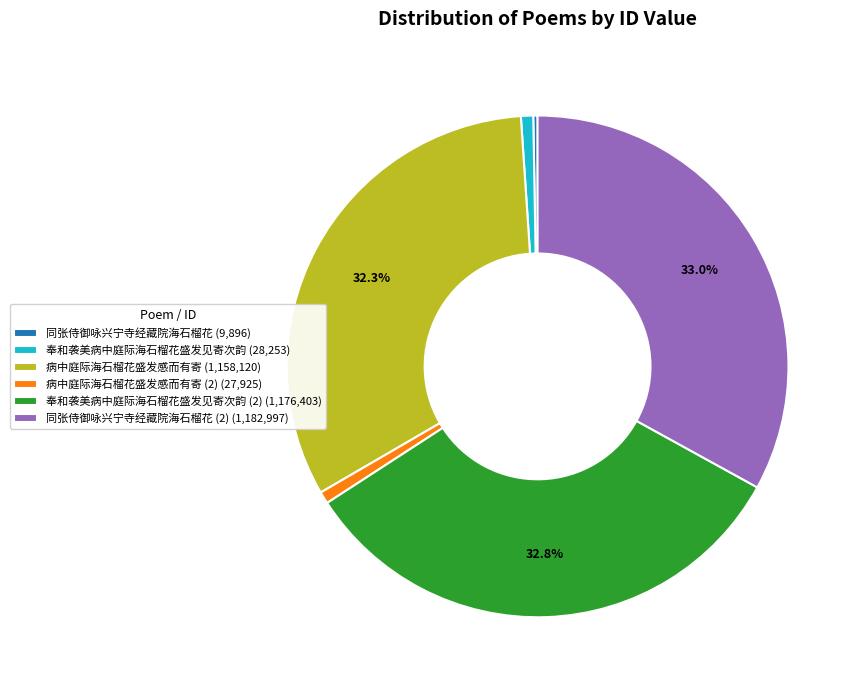

Is there any slice that represents more than half of the pie?

No